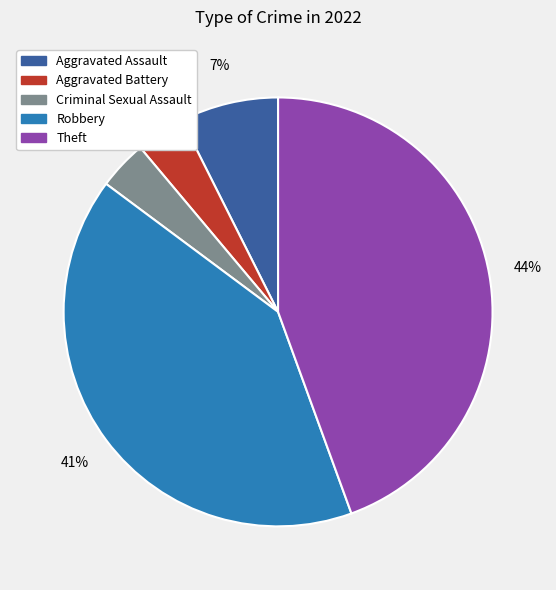

Does Aggravated Assault represent more than half of the total?

No